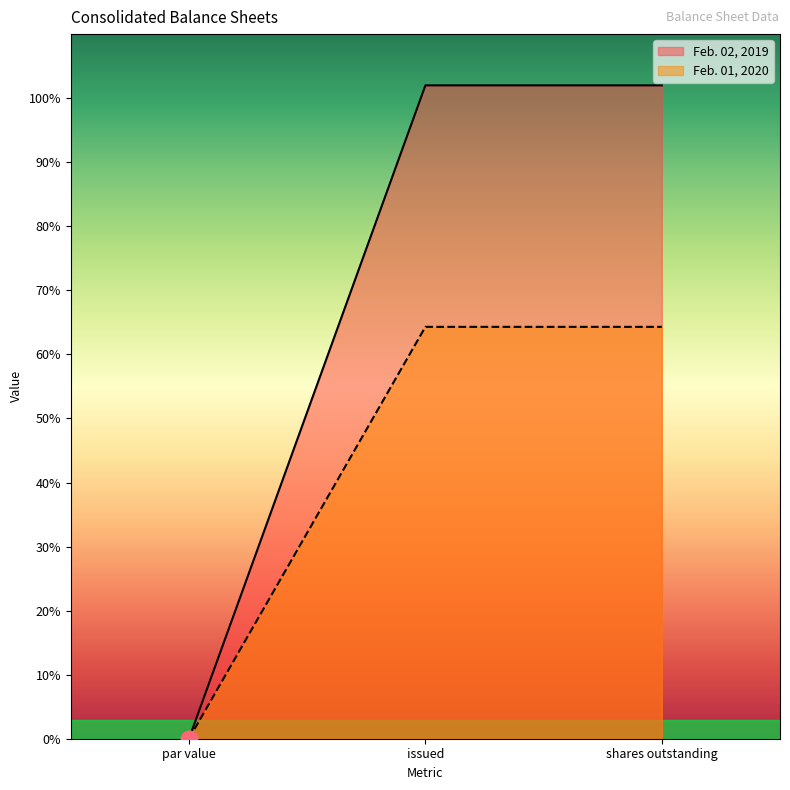

The Feb. 01, 2020 series shows 0.0 at par value. True or false?

True